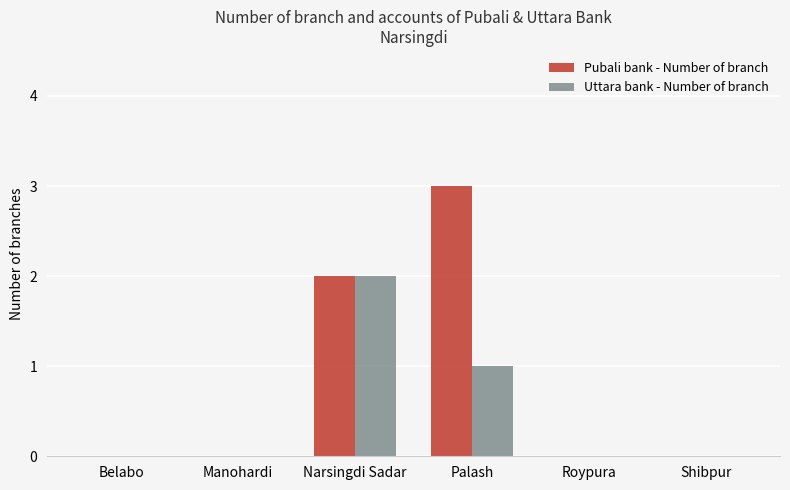

How many groups of bars are there?

6